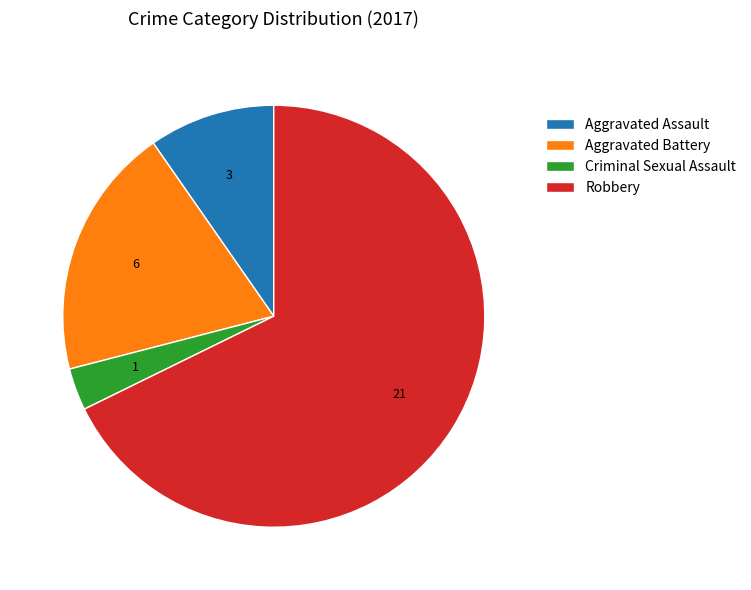

True or false: Aggravated Assault accounts for 18% of the total.

False